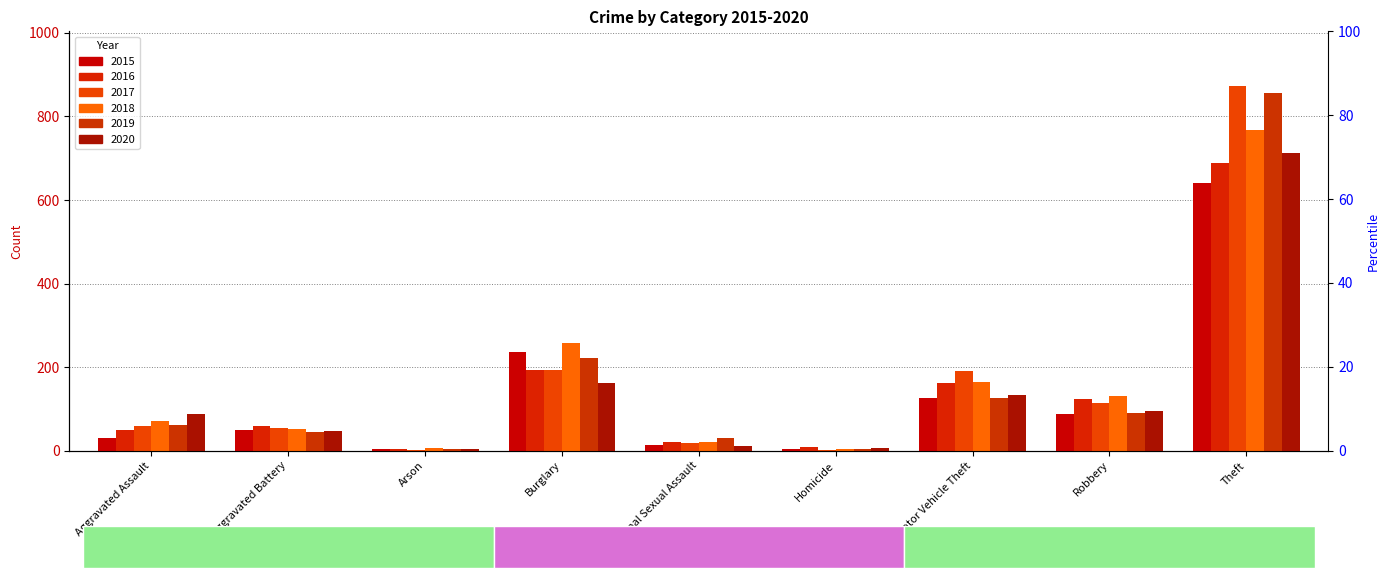

What is the lowest value of the 2016 series?

3